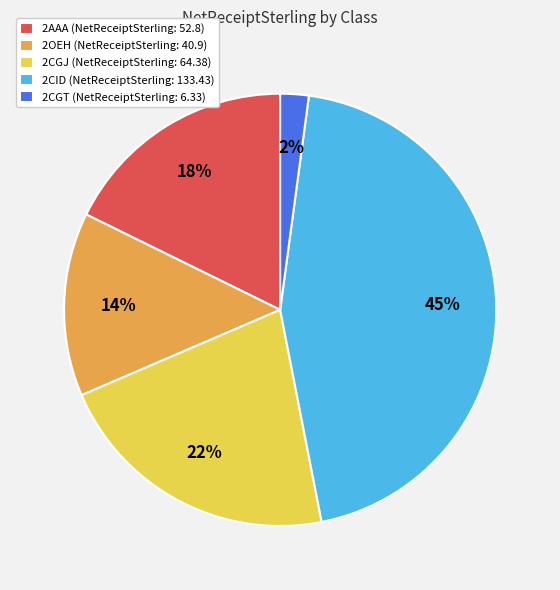

What percentage is the 2CID slice, to the nearest percent?

45%